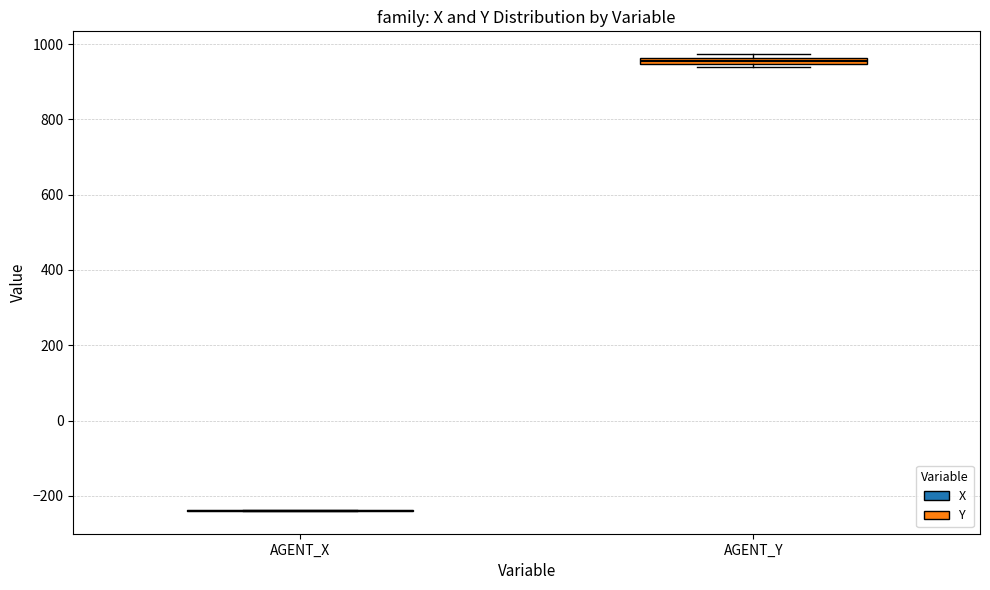

Where is the lower edge of the box for AGENT_Y on the y-axis? The values are not printed on the chart, so give them approximately, as read against the axis.

940